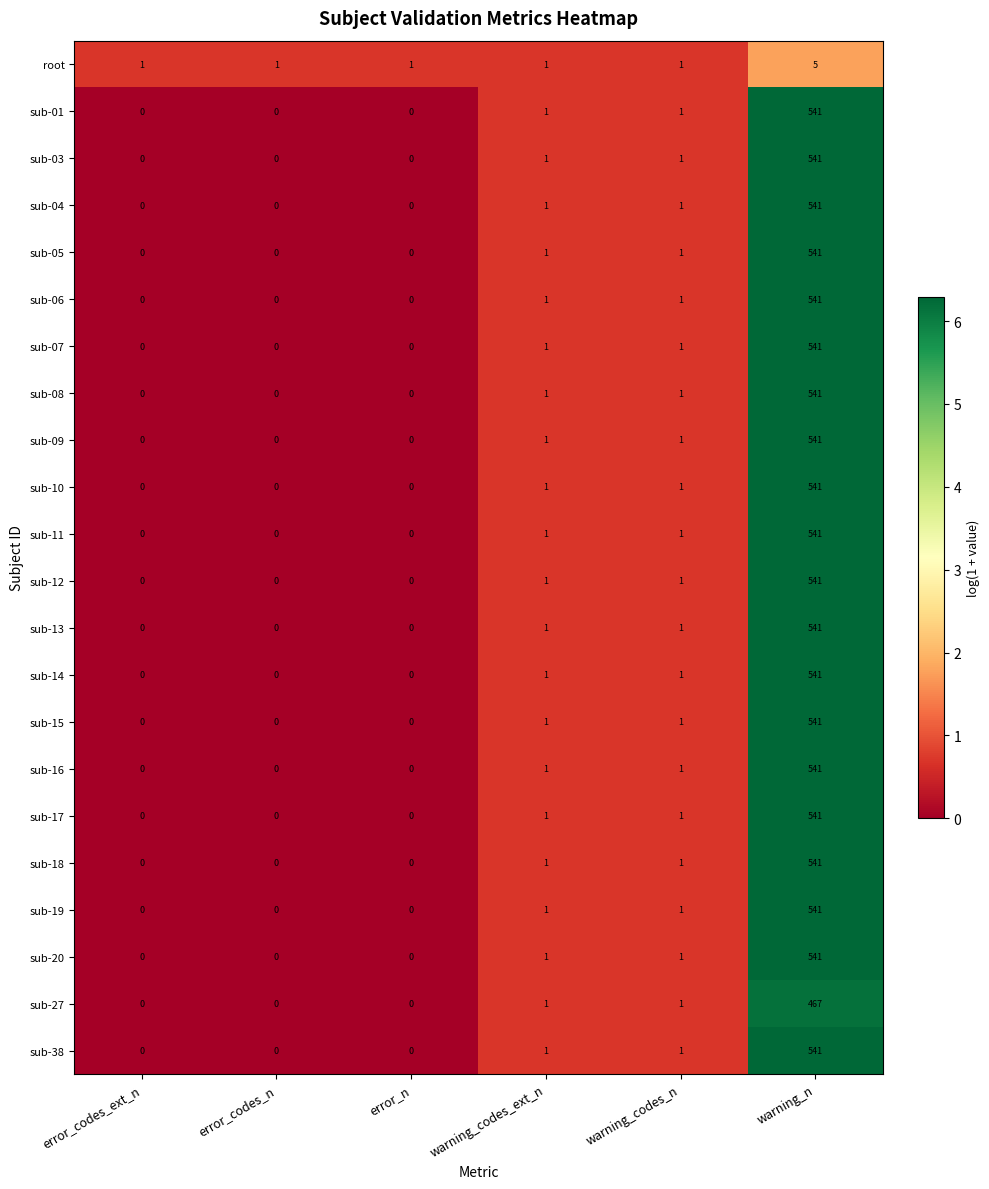

What is the difference between the highest and lowest values at warning_n?

536